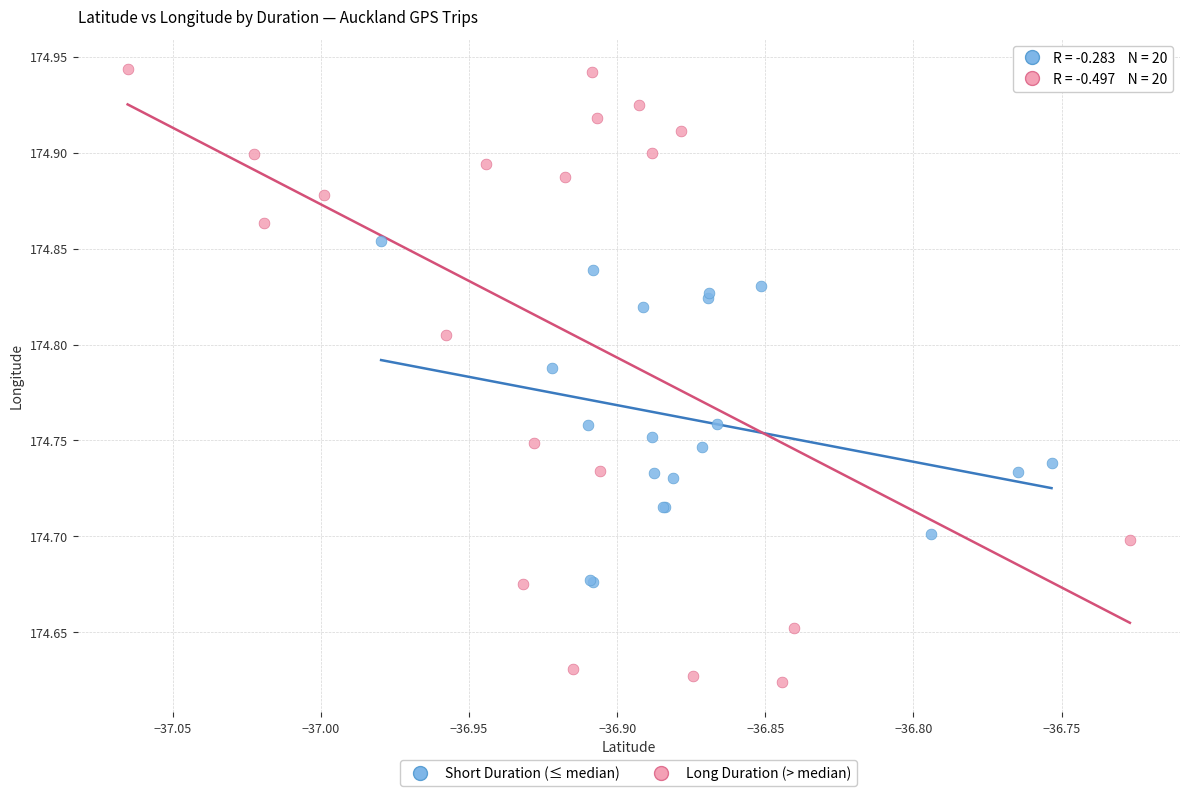

What are all the series names shown in the legend?

Short Duration (≤ median), Long Duration (> median)